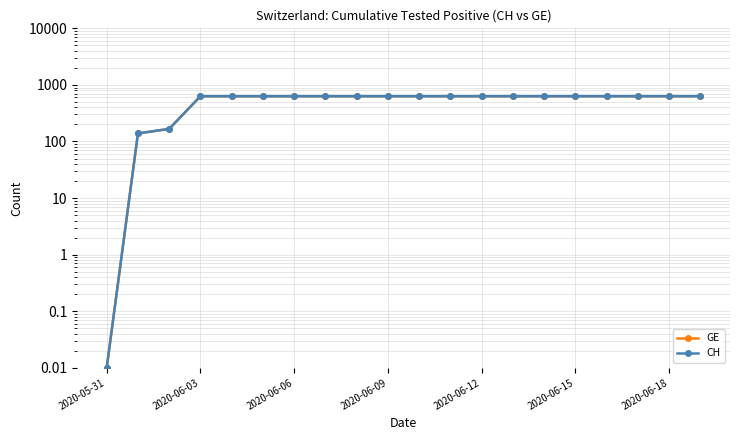

Is it true that CH equals 1048.3 at 16?

False